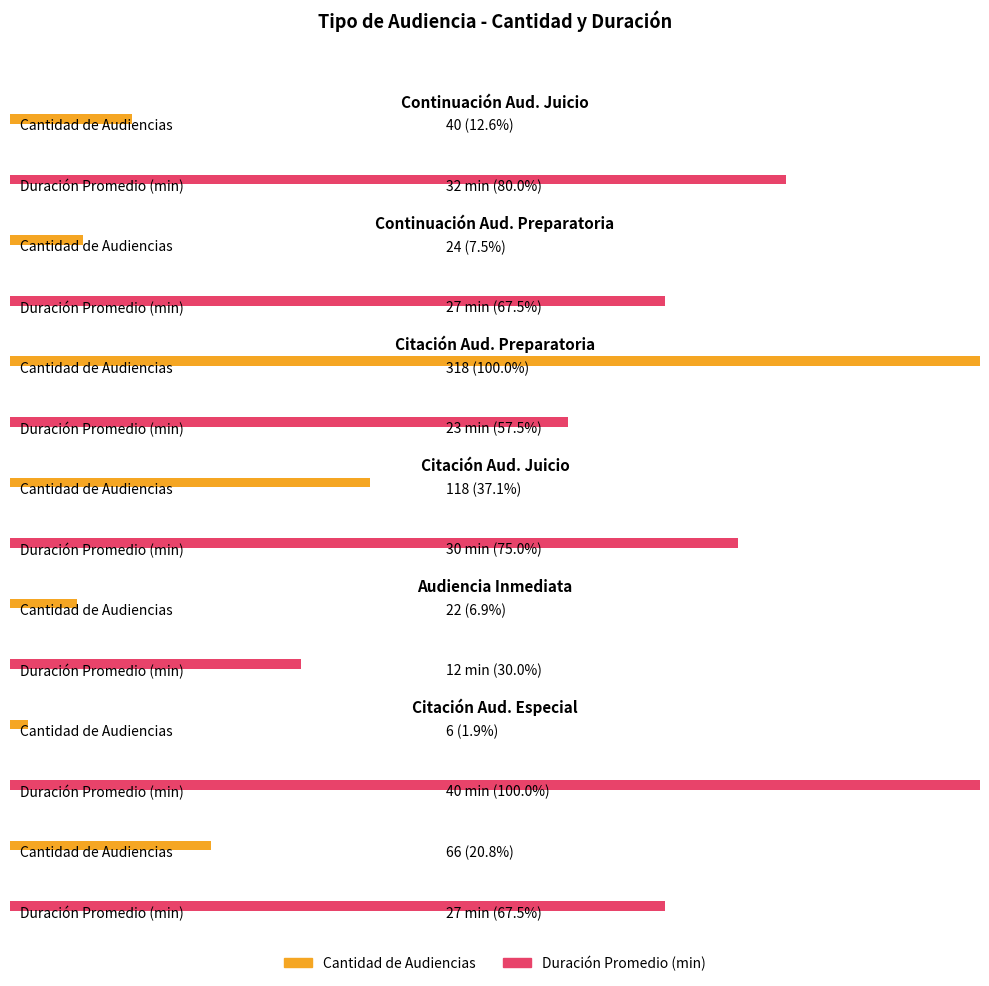

Reading left to right, list all the values displayed in this chart.

Cantidad de Audiencias: 40	24	318	118	22	6	66
Duración Promedio en Minutos (MM): 32	27	23	30	12	40	27